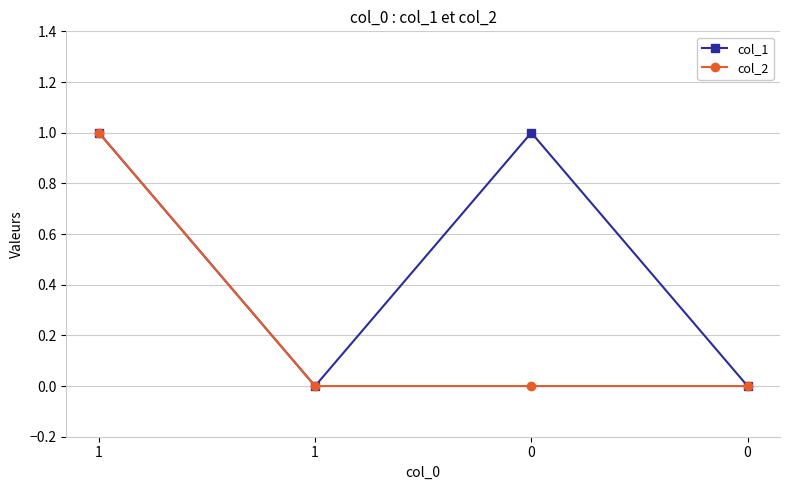

At which label does col_2 reach its peak?

1